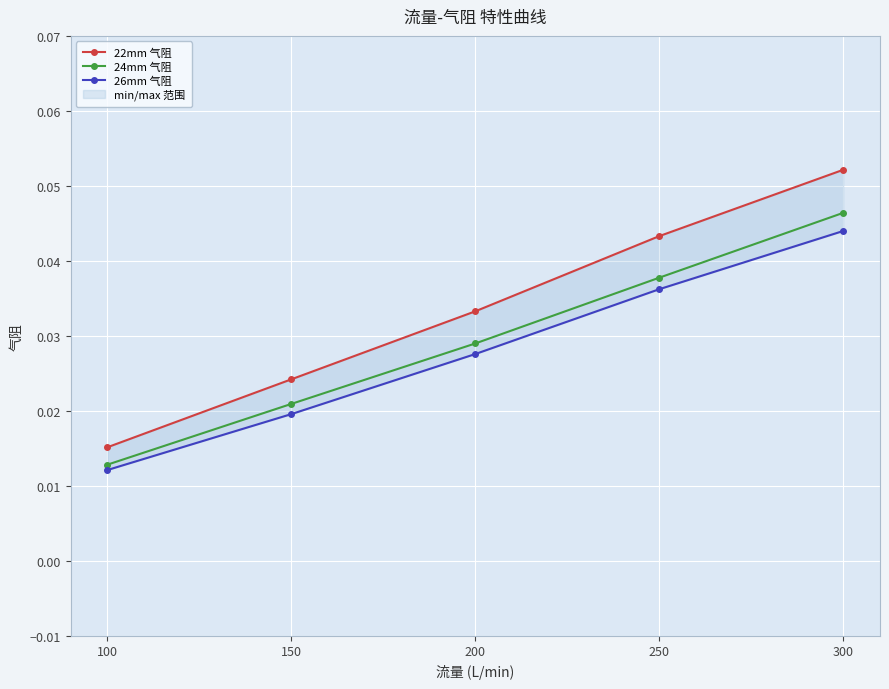

Which series has the largest range (max minus min)?

22mm 气阻